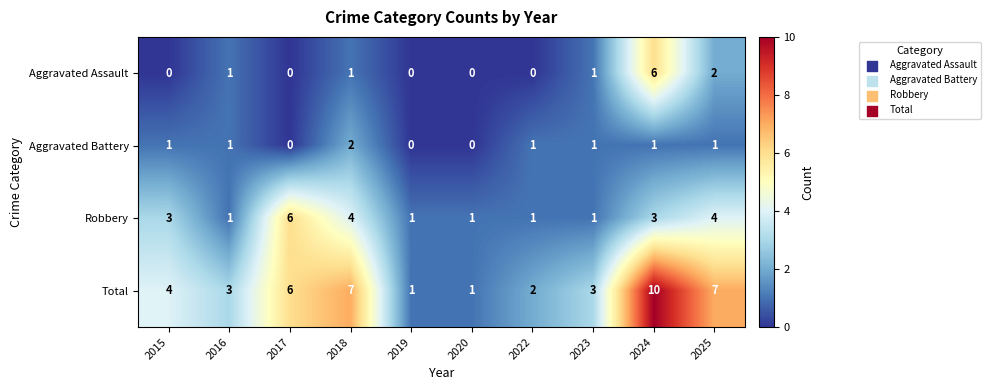

The value of Aggravated Assault at 2018 is 1. True or false?

True